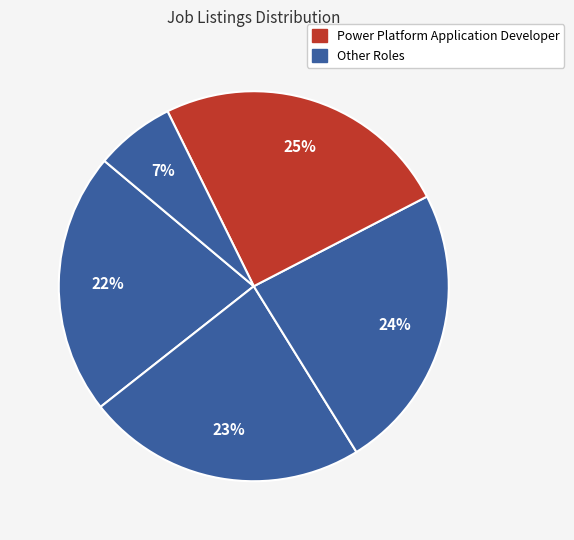

How many slices are in this pie chart?

5